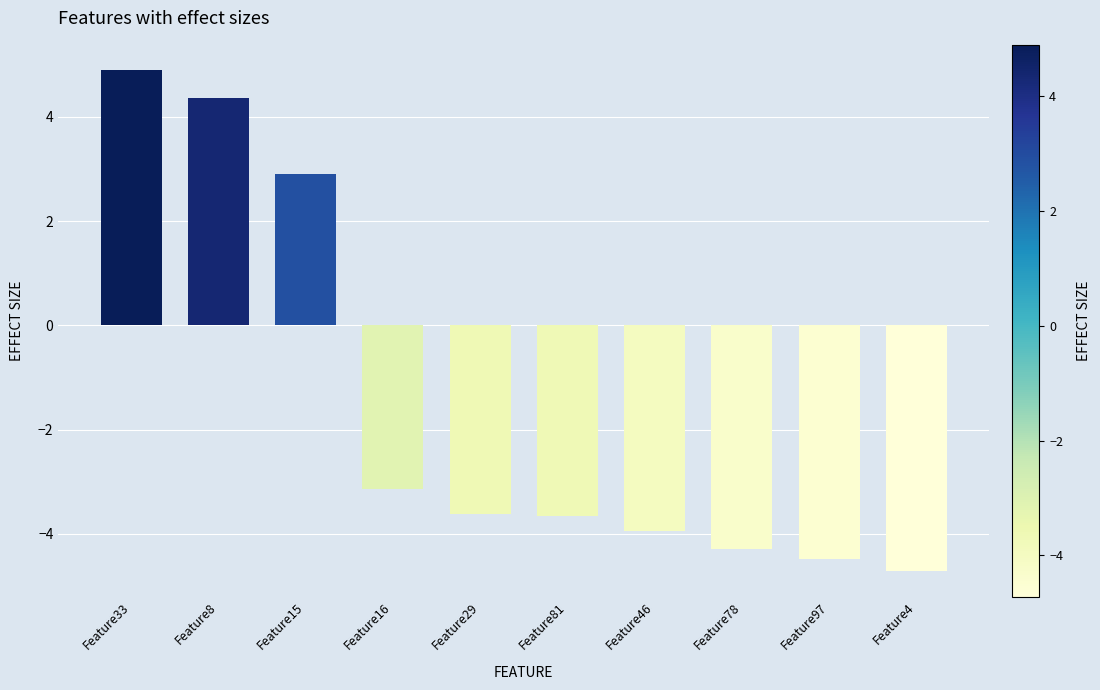

What is the difference between the values at Feature81 and Feature97?

0.8